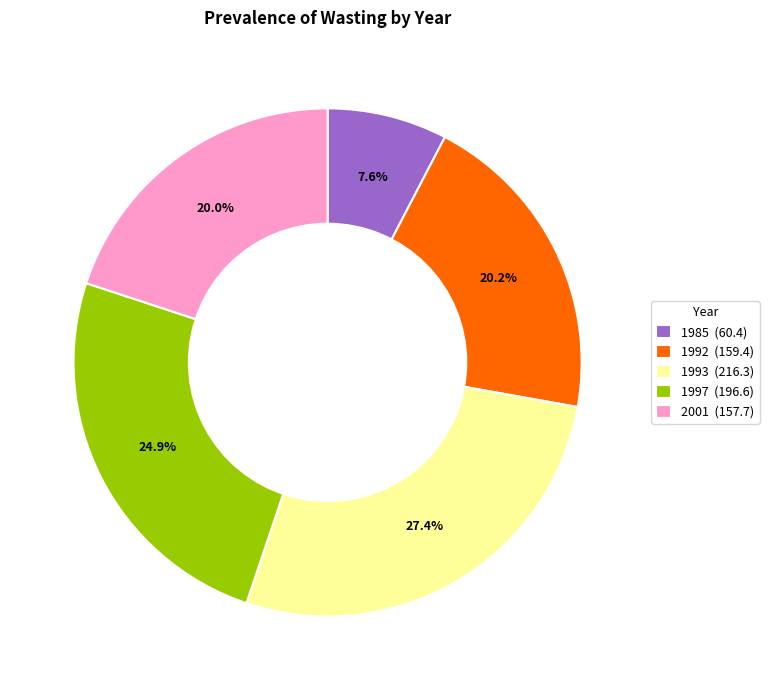

How many segments does this pie chart have?

5